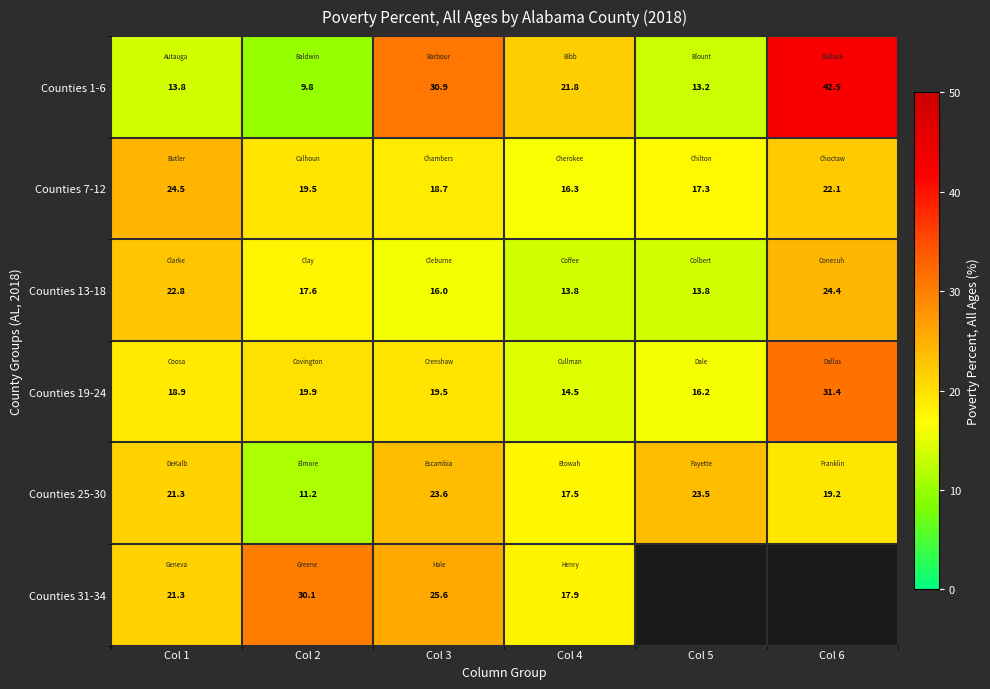

List the labels in order of Counties 25-30 value, smallest first.

Col 2, Col 4, Col 6, Col 1, Col 5, Col 3